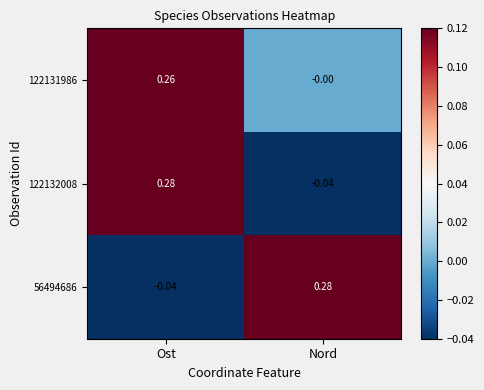

At which label is 122132008 closest to 0?

Nord